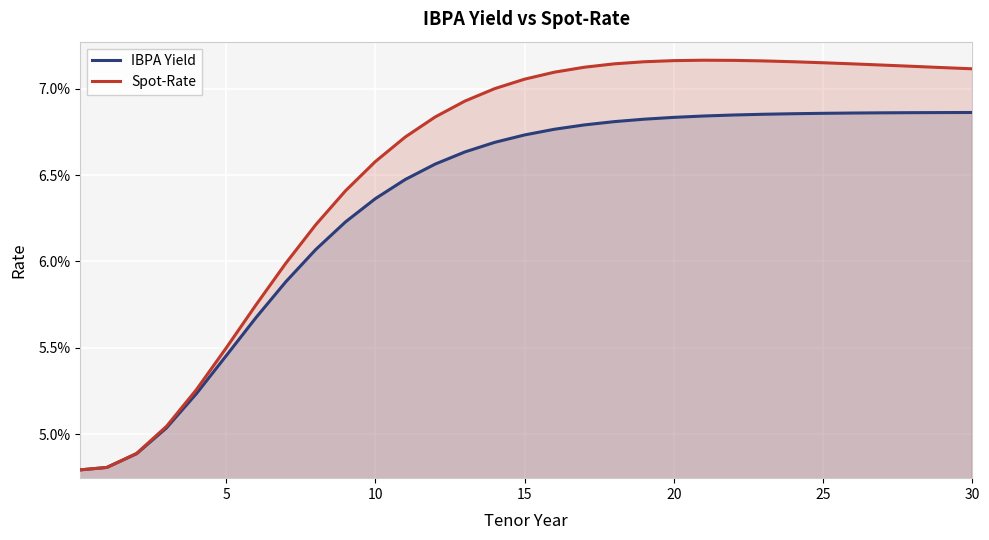

What is the average value of the IBPA Yield series?

0.1